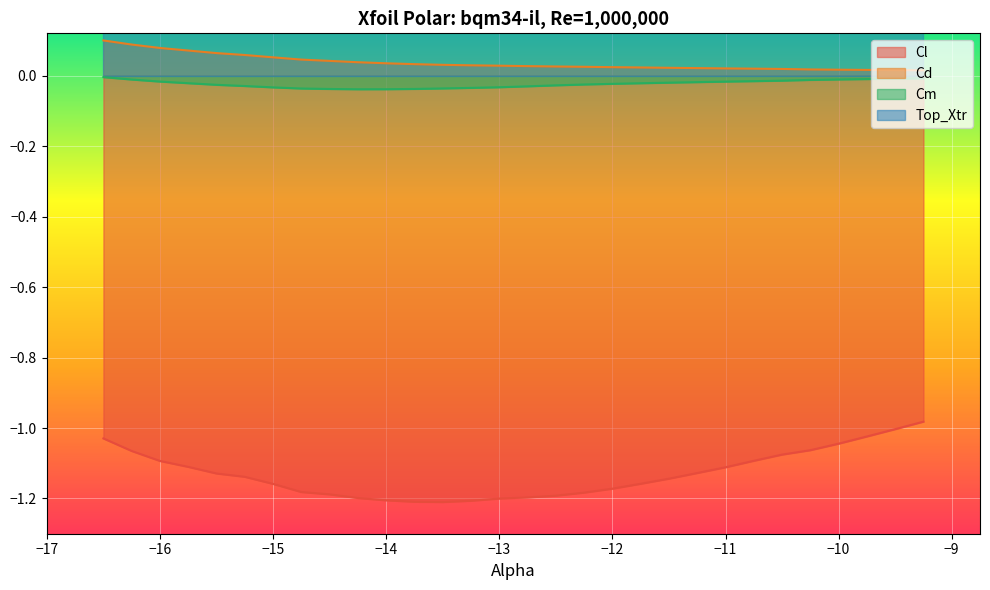

Which series has the widest spread of values?

Cl